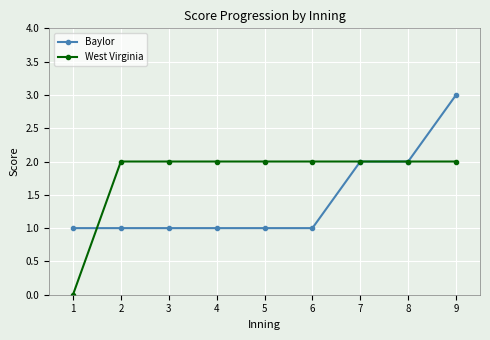

What are all the series names shown in the legend?

Baylor, West Virginia